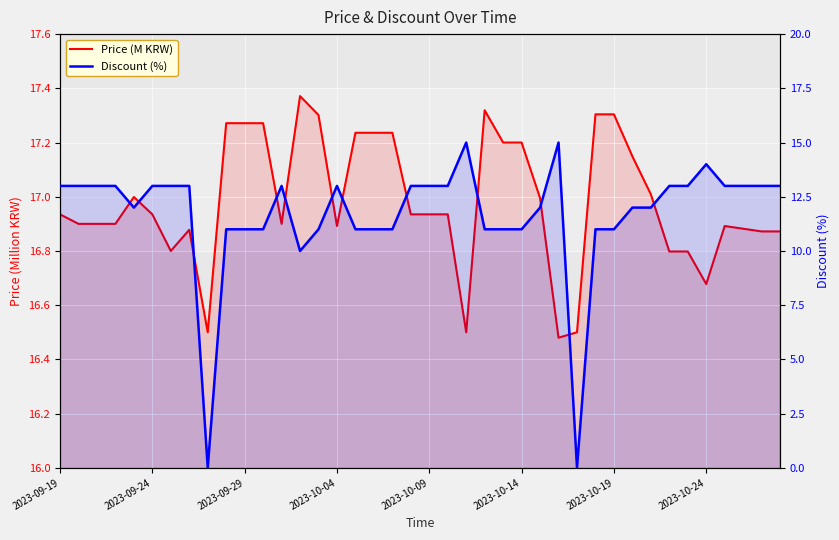

Between 2023-10-14 and 2023-09-29, which is larger?

2023-09-29